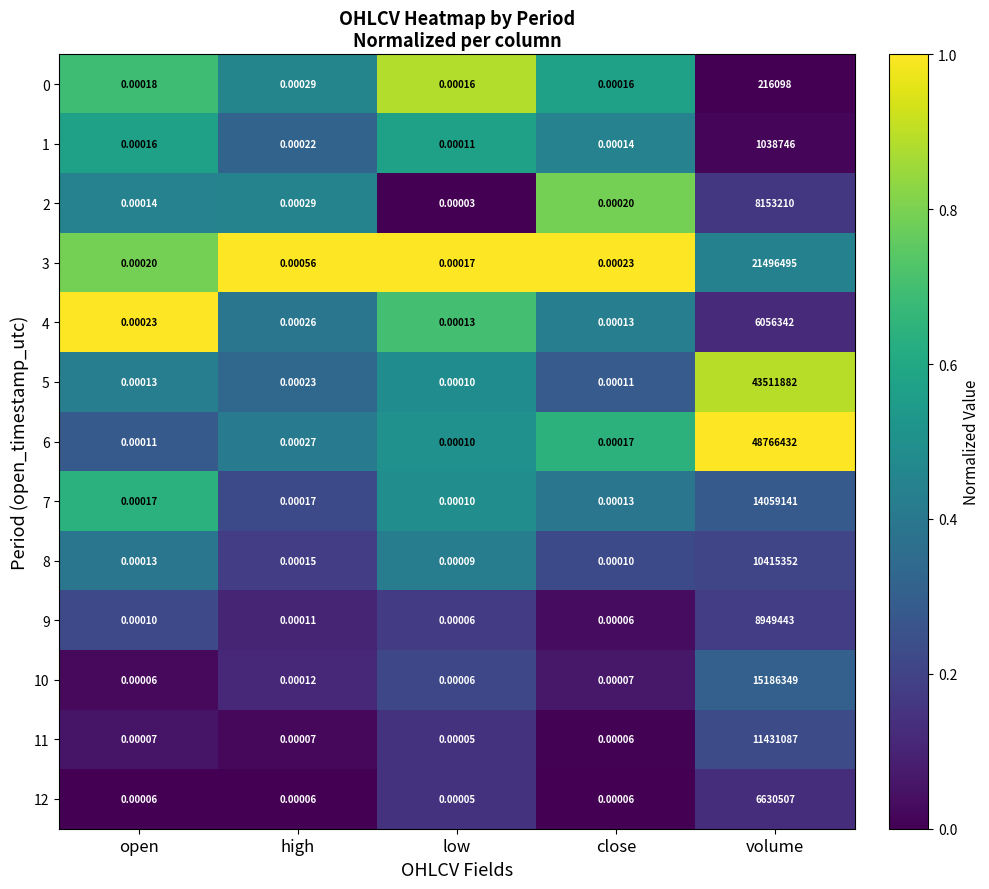

At which category does the chart reach its peak across all series?

volume